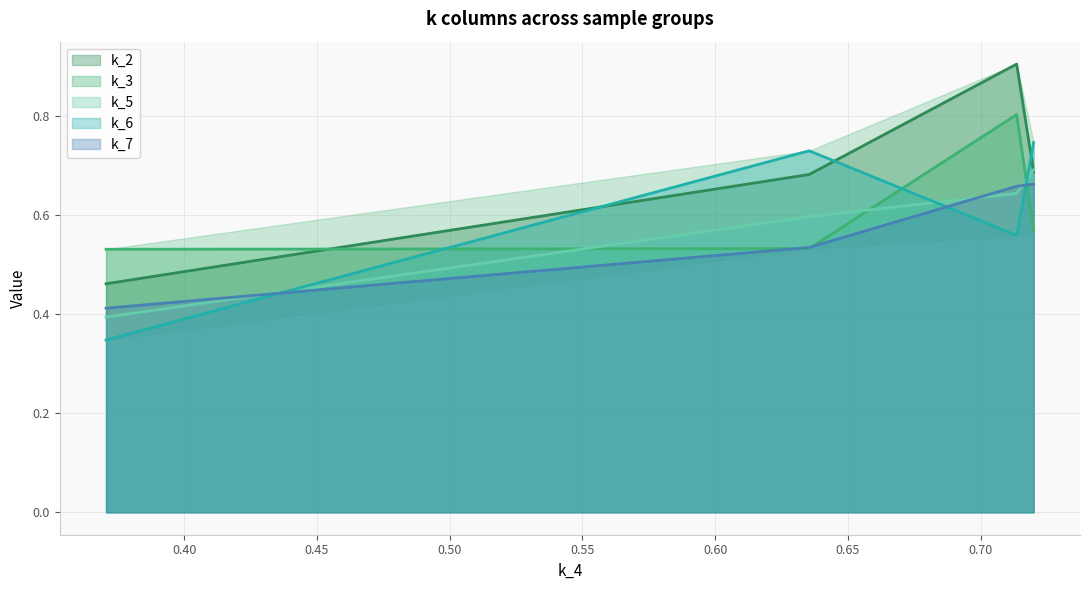

What are all the series names shown in the legend?

k_2, k_3, k_5, k_6, k_7